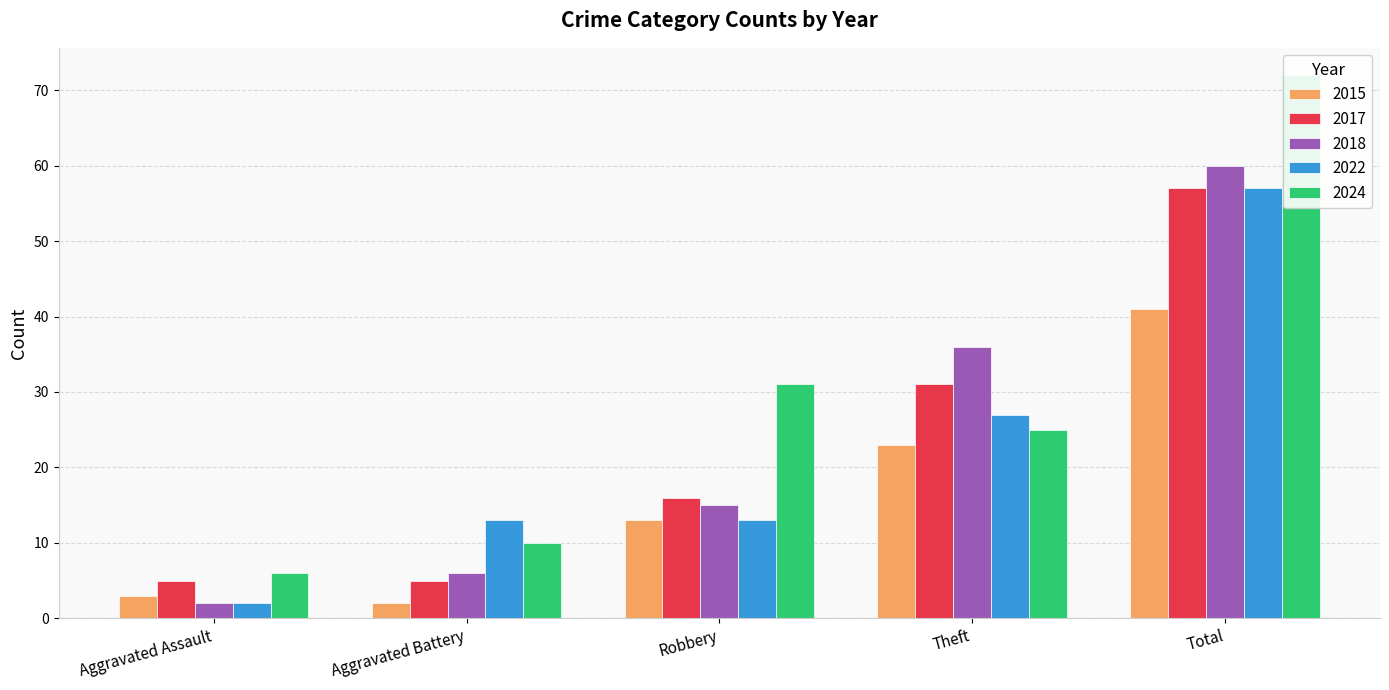

List the series in order of their peak value, highest first.

2024, 2018, 2017, 2022, 2015